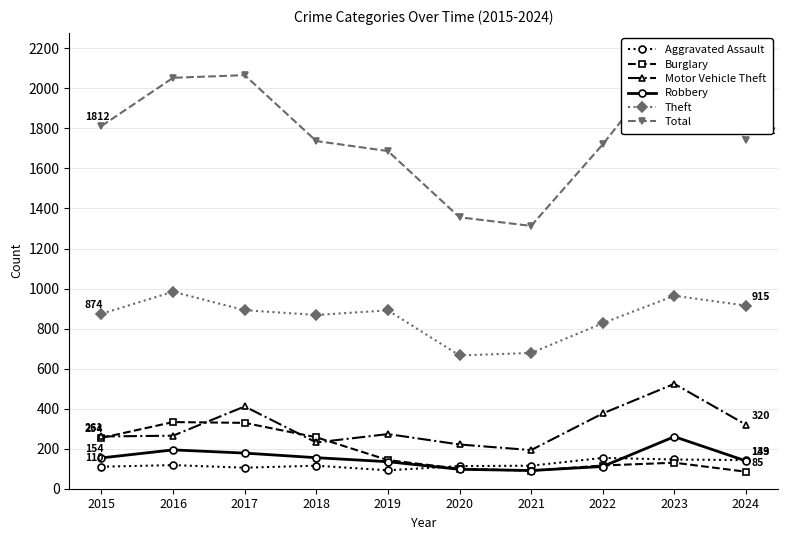

List the series in order of their peak value, highest first.

Total, Theft, Motor Vehicle Theft, Burglary, Robbery, Aggravated Assault